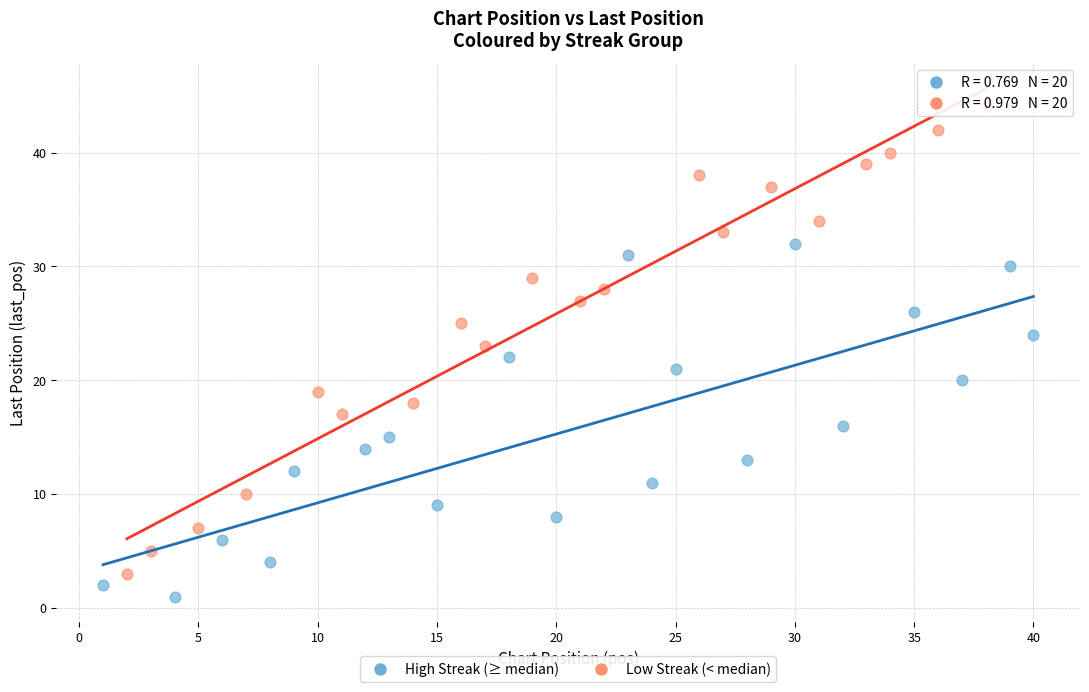

Which series has the widest spread of Y values?

Low Streak (< median)